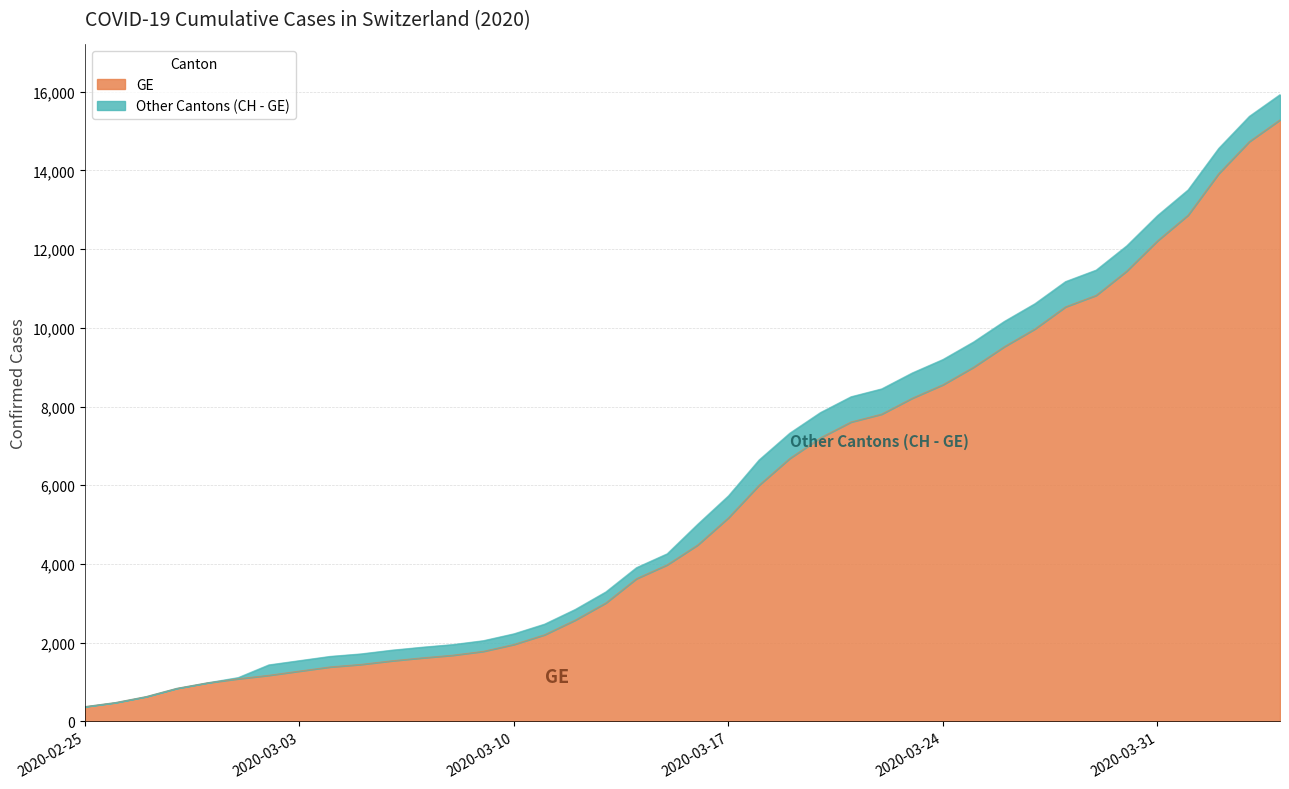

True or false: GE has more than 2 points higher than both neighbors.

False